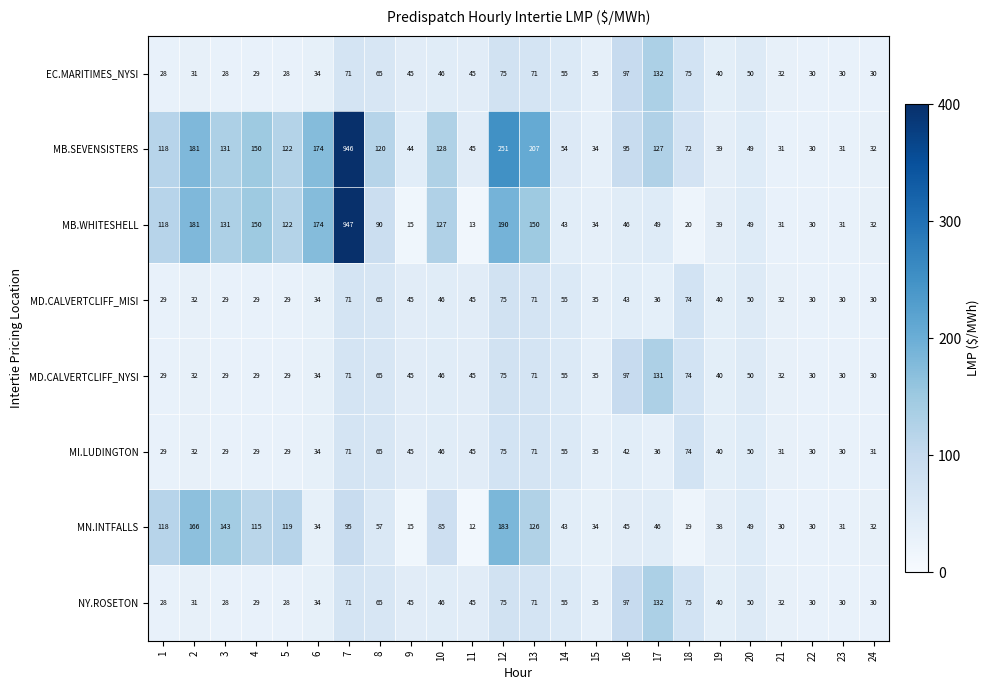

What is the average value of the MI.LUDINGTON series?

44